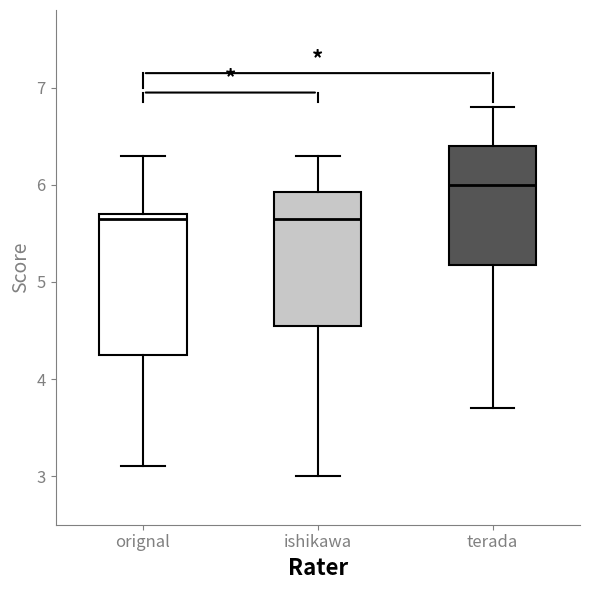

Reading left to right, read every box against the y-axis: the position of its median line, the range the box covers, and the ends of its whiskers. The values are not printed on the chart, so give them approximately, as read against the axis.

orignal: median 5.7 (just below the box's upper edge), box 4.3 to 5.7, whiskers 3.1 to 6.3
ishikawa: median 5.7, box 4.6 to 5.9, whiskers 3.0 to 6.3
terada: median 6.0, box 5.2 to 6.4, whiskers 3.7 to 6.8